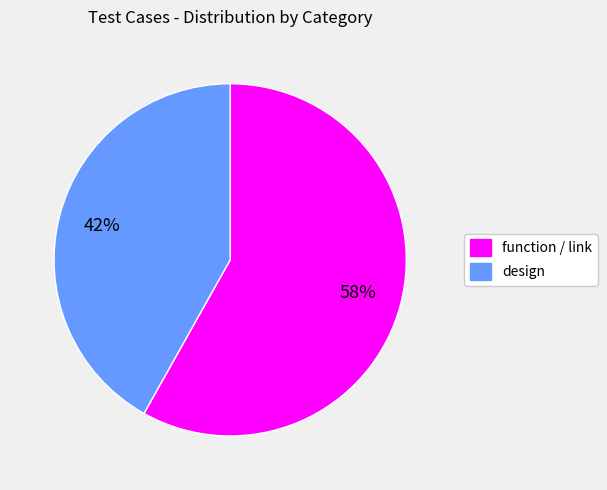

Approximately how many times larger is the value at design compared to function / link?

0.7